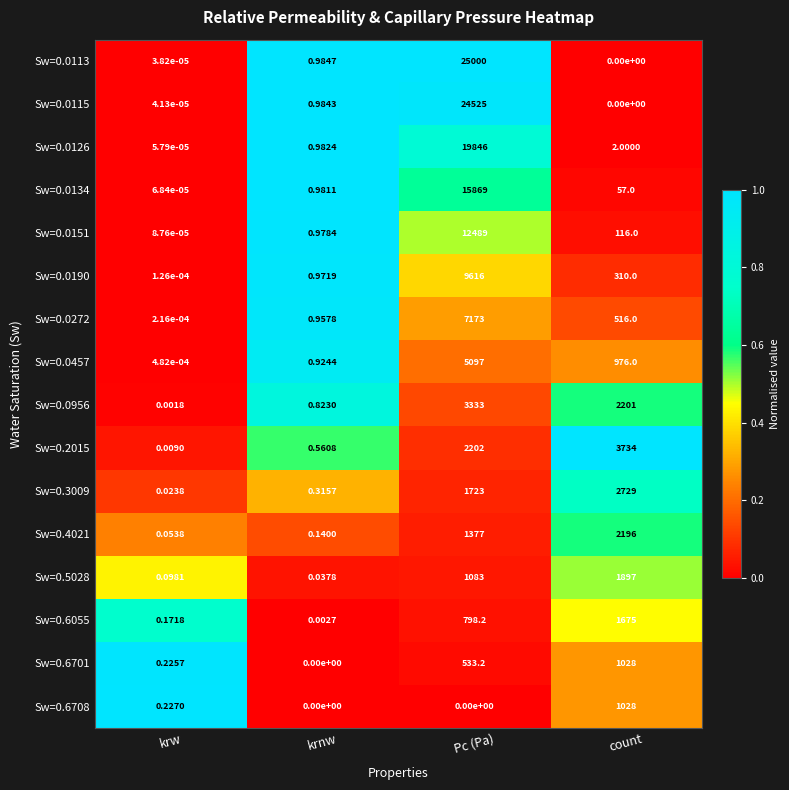

At which label does Sw=0.0126 first exceed 2?

Pc (Pa)